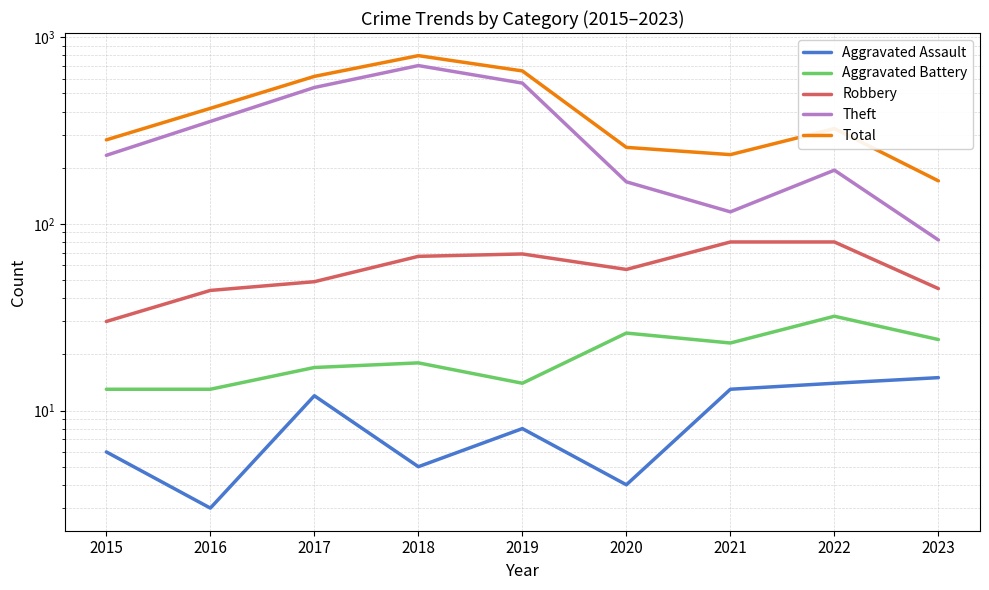

Reading left to right, what are all the values shown in this chart?

Aggravated Assault: 2015=6	2016=3	2017=12	2018=5	2019=8	2020=4	2021=13	2022=14	2023=15
Aggravated Battery: 2015=13	2016=13	2017=17	2018=18	2019=14	2020=26	2021=23	2022=32	2023=24
Robbery: 2015=30	2016=44	2017=49	2018=67	2019=69	2020=57	2021=80	2022=80	2023=45
Theft: 2015=233	2016=354	2017=538	2018=705	2019=568	2020=168	2021=116	2022=194	2023=82
Total: 2015=282	2016=416	2017=617	2018=797	2019=660	2020=257	2021=235	2022=324	2023=170